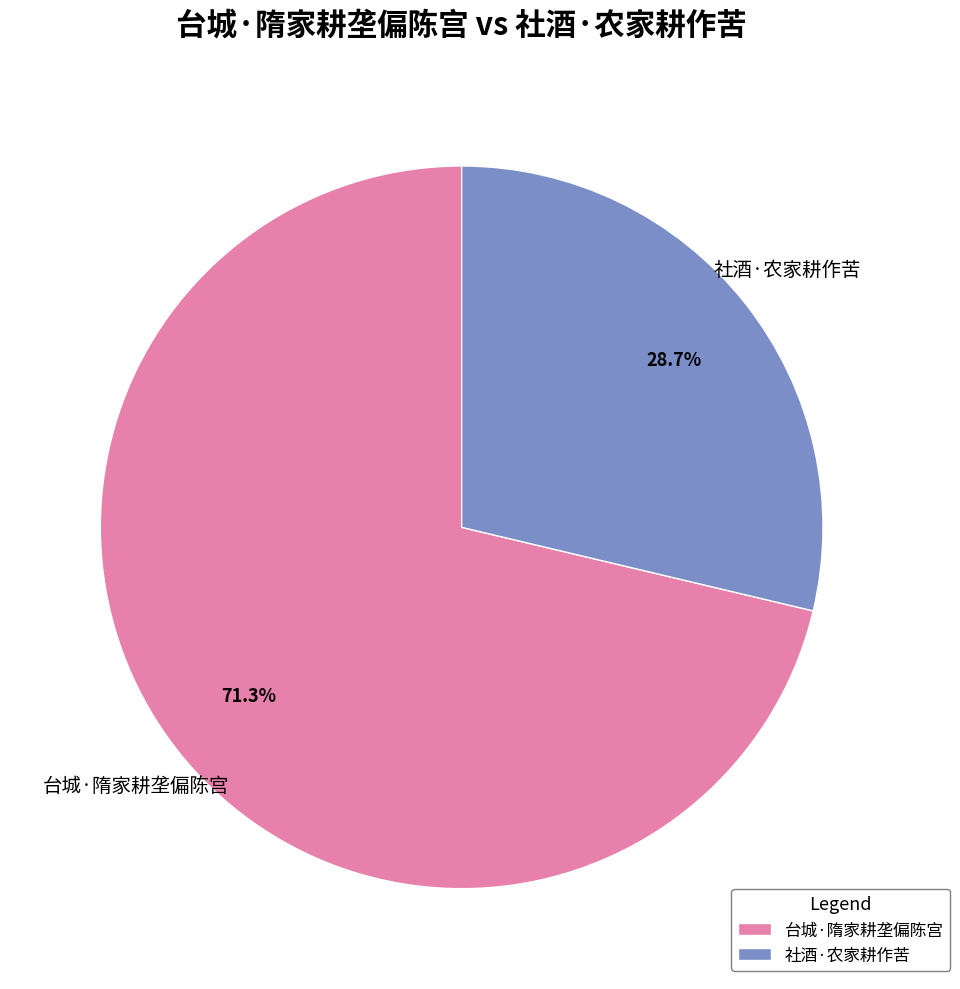

Which category accounts for the majority?

台城·隋家耕垄偏陈宫